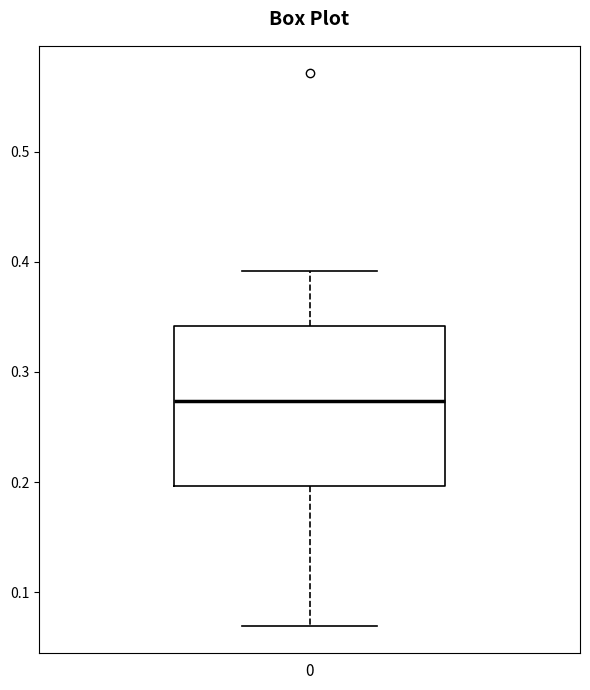

Transcribe this box plot: give where the median line is, the range the box spans, and where the two whiskers end, as read against the y-axis. The values are not printed on the chart, so give them approximately, as read against the axis.

median 0.27, box 0.20 to 0.34, whiskers 0.07 to 0.39